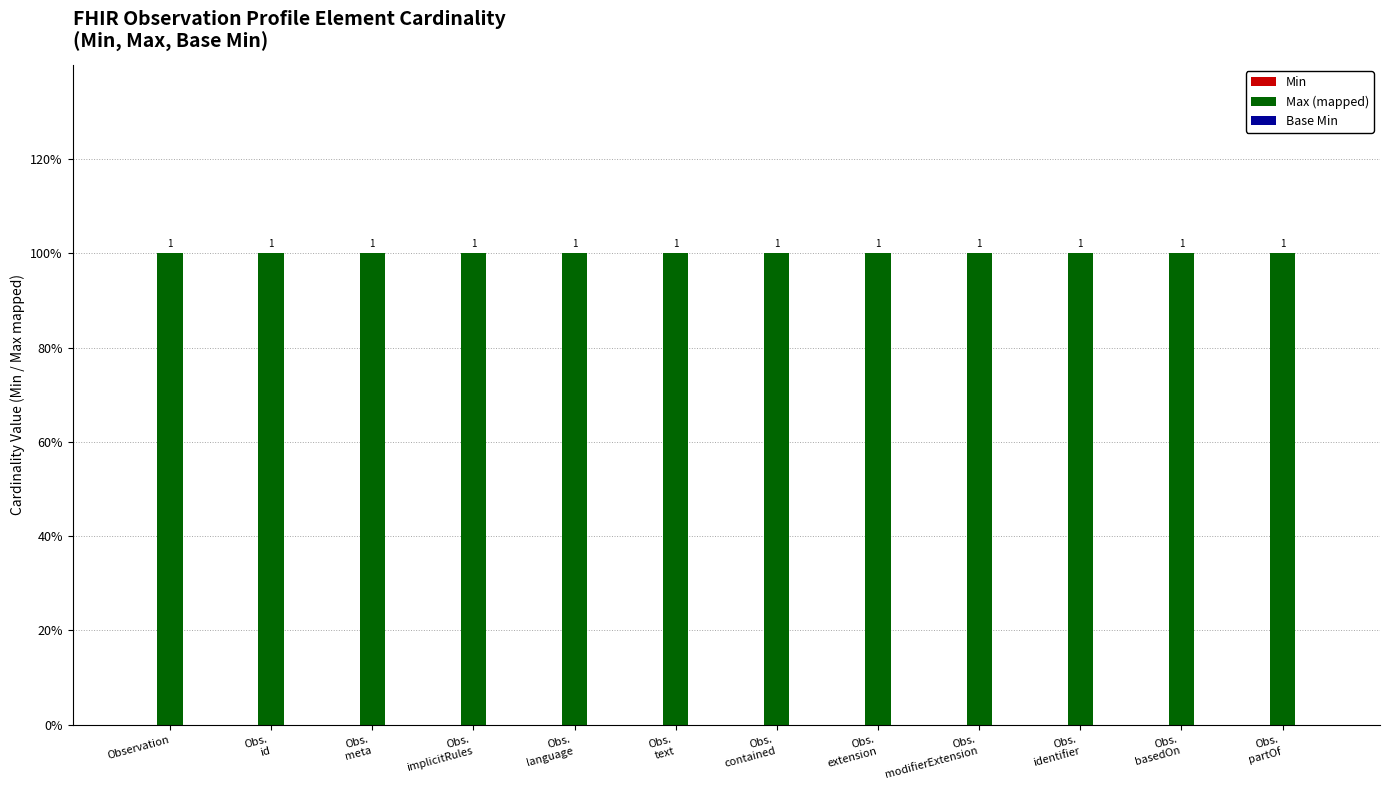

Rank the series by their maximum value, from highest to lowest.

Max (mapped), Min, Base Min